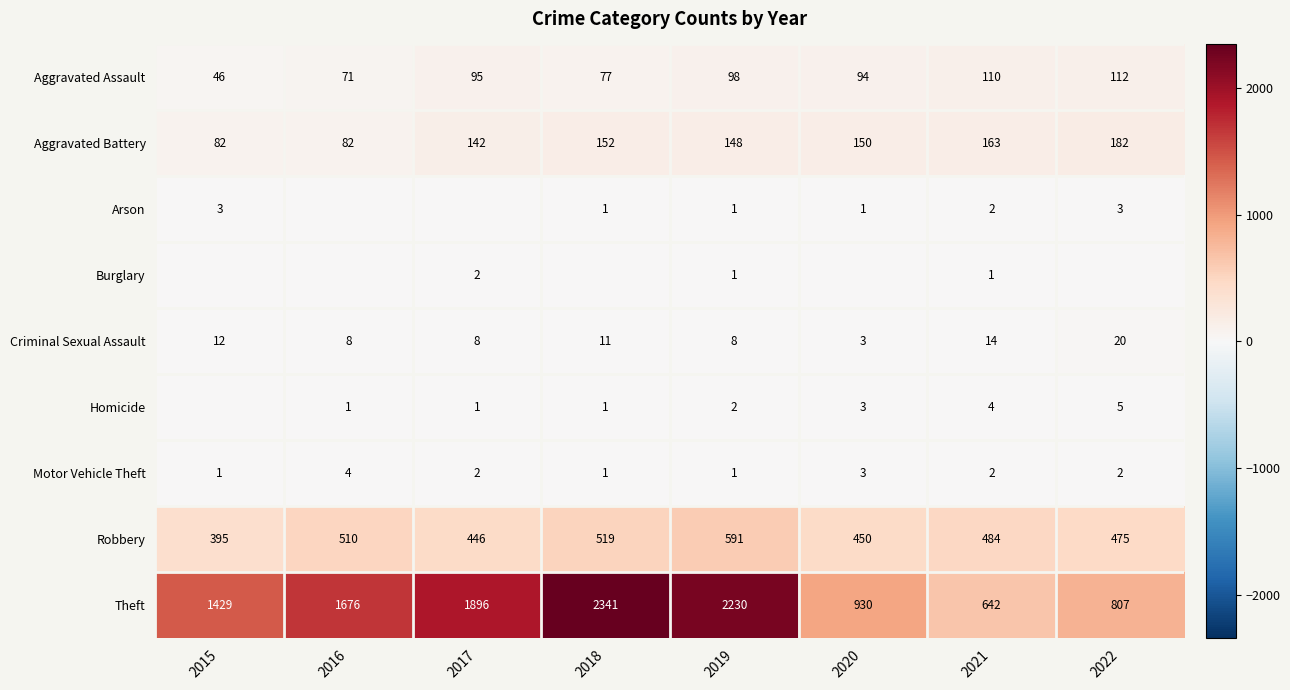

Which has a higher value, 2017 or 2016?

2017